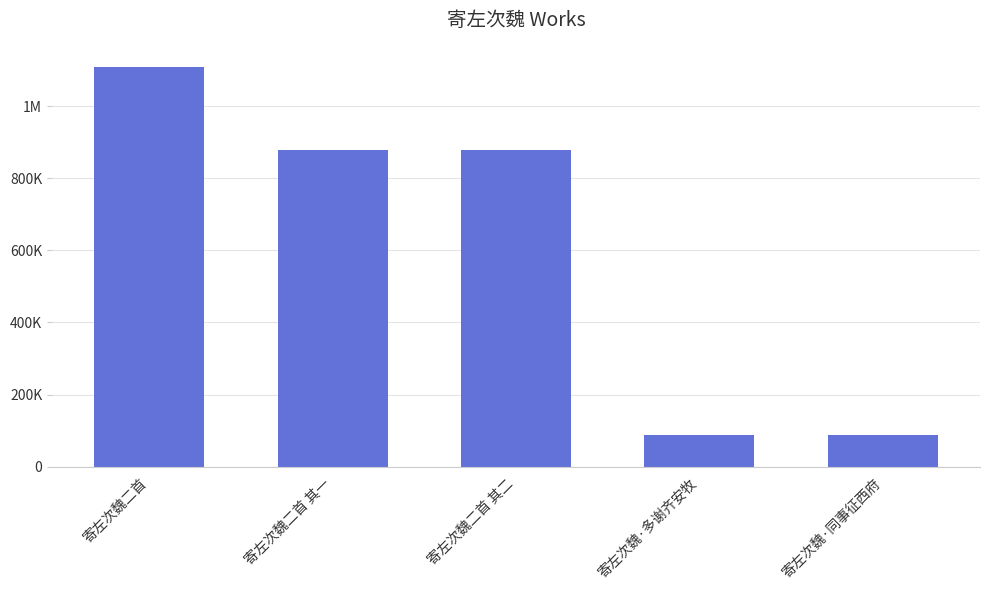

Reading left to right, what are all the values shown in this chart?

寄左次魏二首=1109009	寄左次魏二首 其一=877740	寄左次魏二首 其二=877739	寄左次魏·多谢齐安牧=88429	寄左次魏·同事征西府=88427